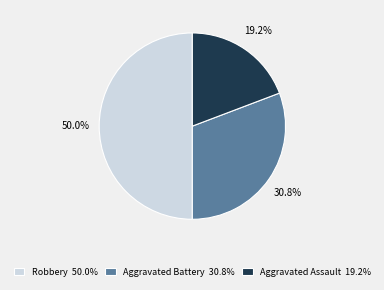

To the nearest percent, what is the average slice percentage?

33%